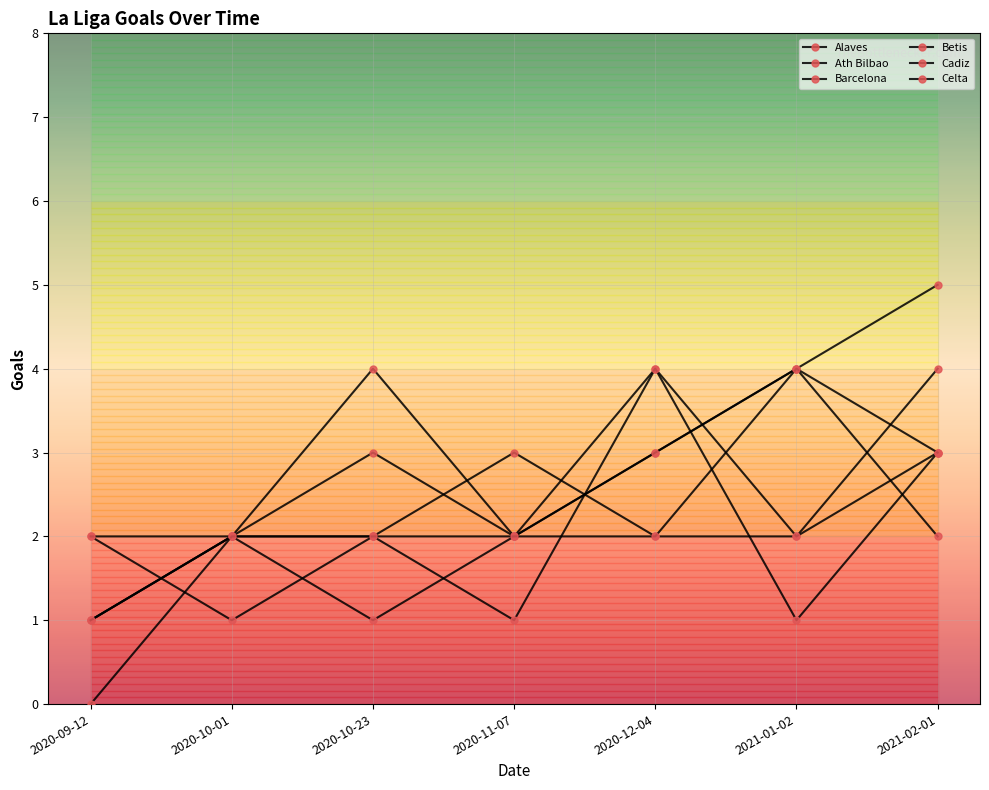

What is the label of the 1st point from the left?

2020-09-12